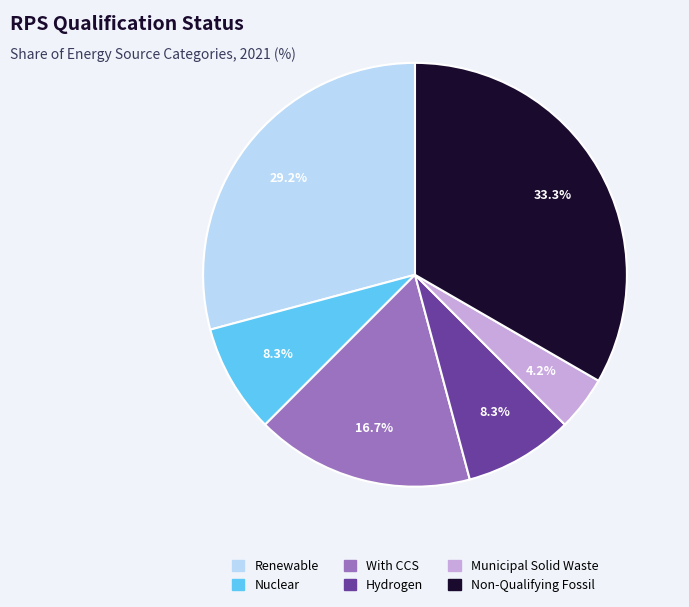

How many slices are in this pie chart?

6